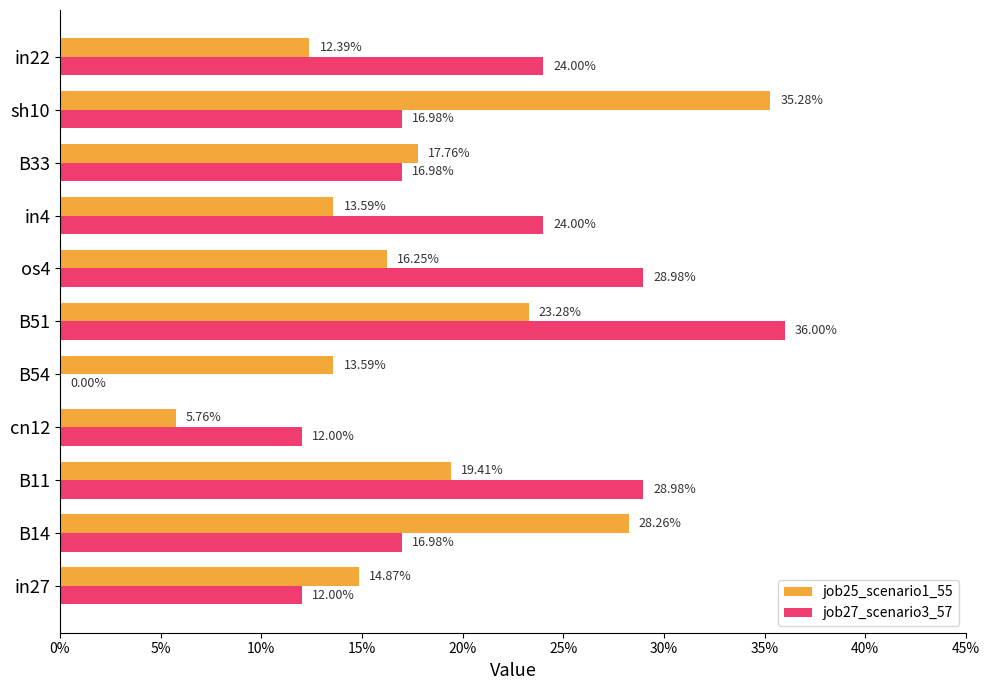

What are all the series names shown in the legend?

job25_scenario1_55, job27_scenario3_57